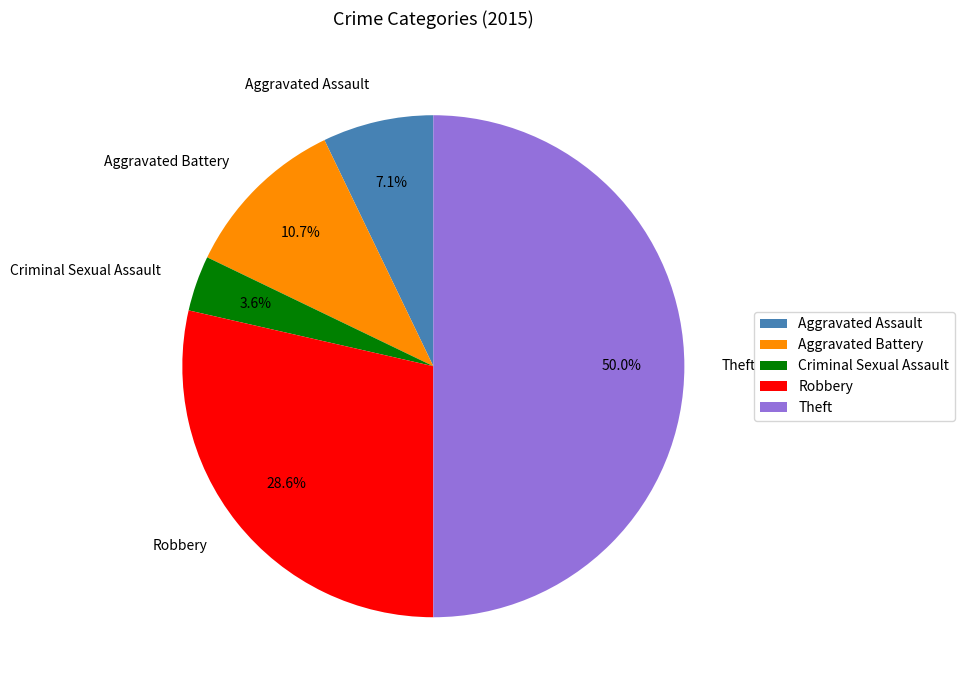

Count the number of slices in the pie.

5